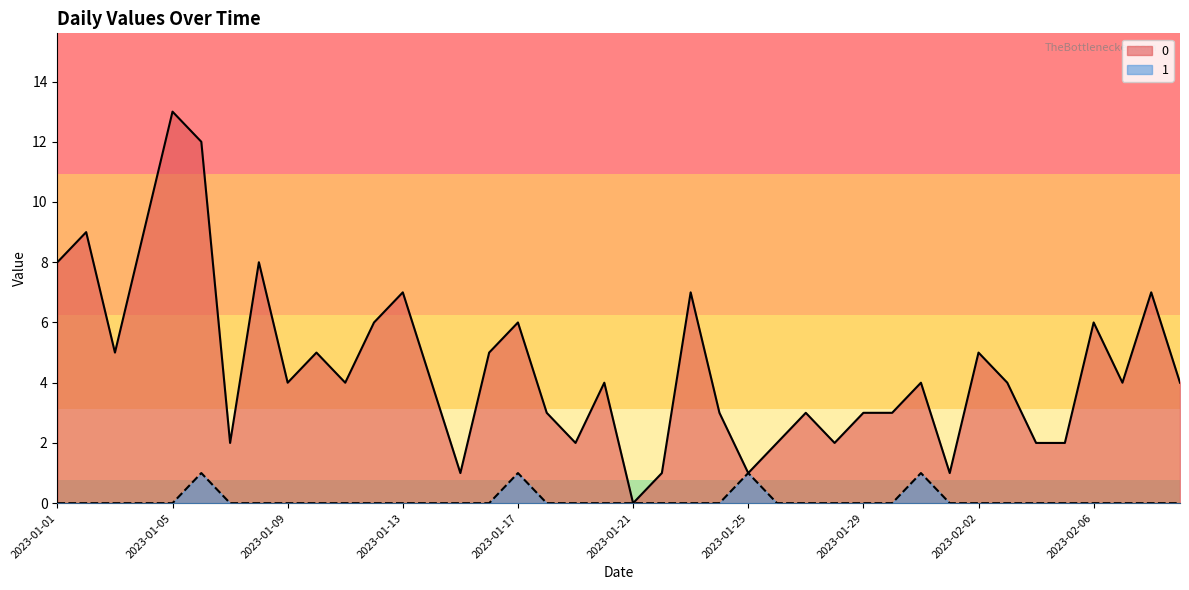

At which category is the sum across all series the highest?

2023-01-05